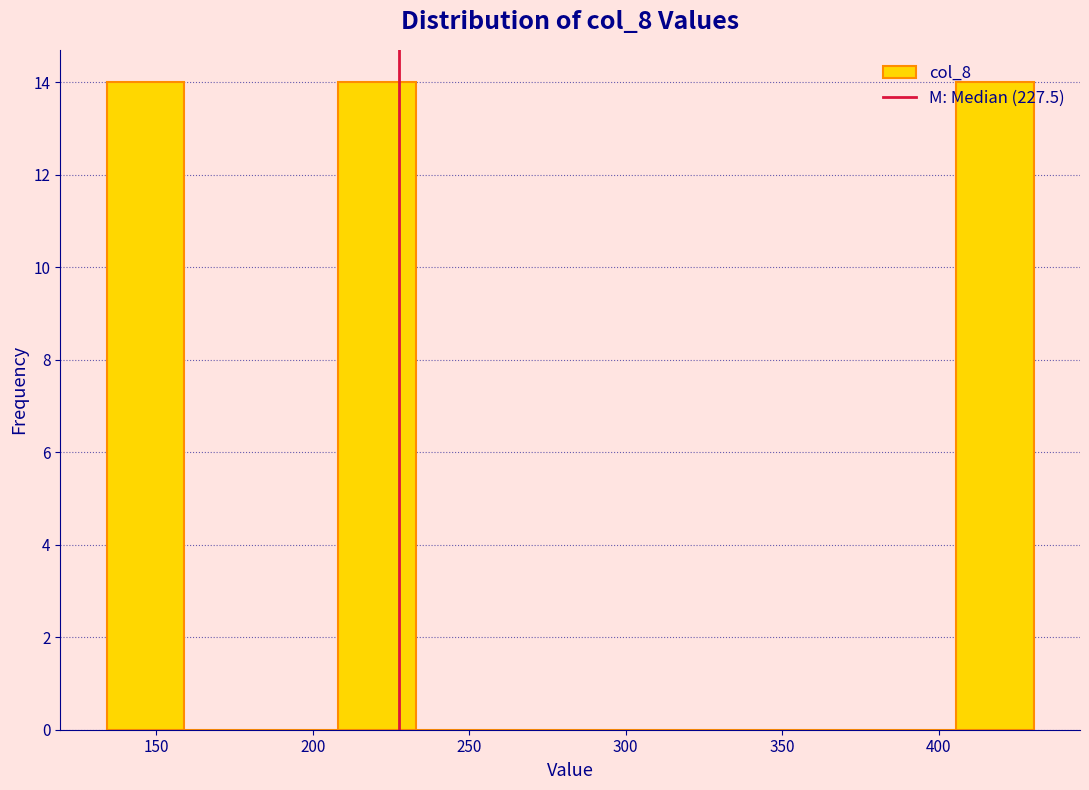

What is the height of the bar covering 135 to 160 on the x-axis? Neither the bar edges nor the heights are printed on the chart, so give them approximately, as read against the axes.

14